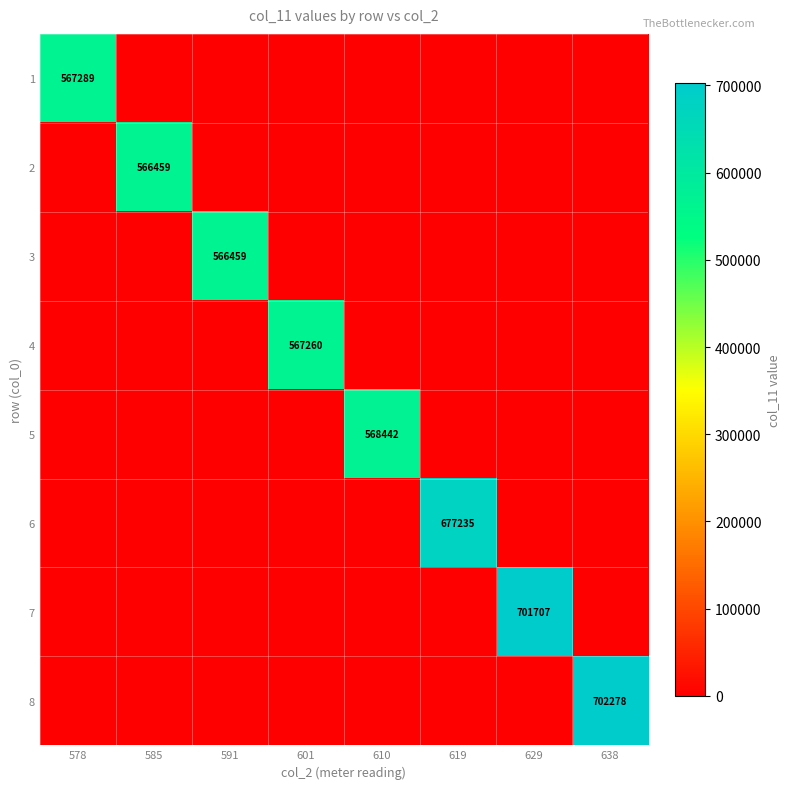

The value of 4 at 585 is -269864. True or false?

False